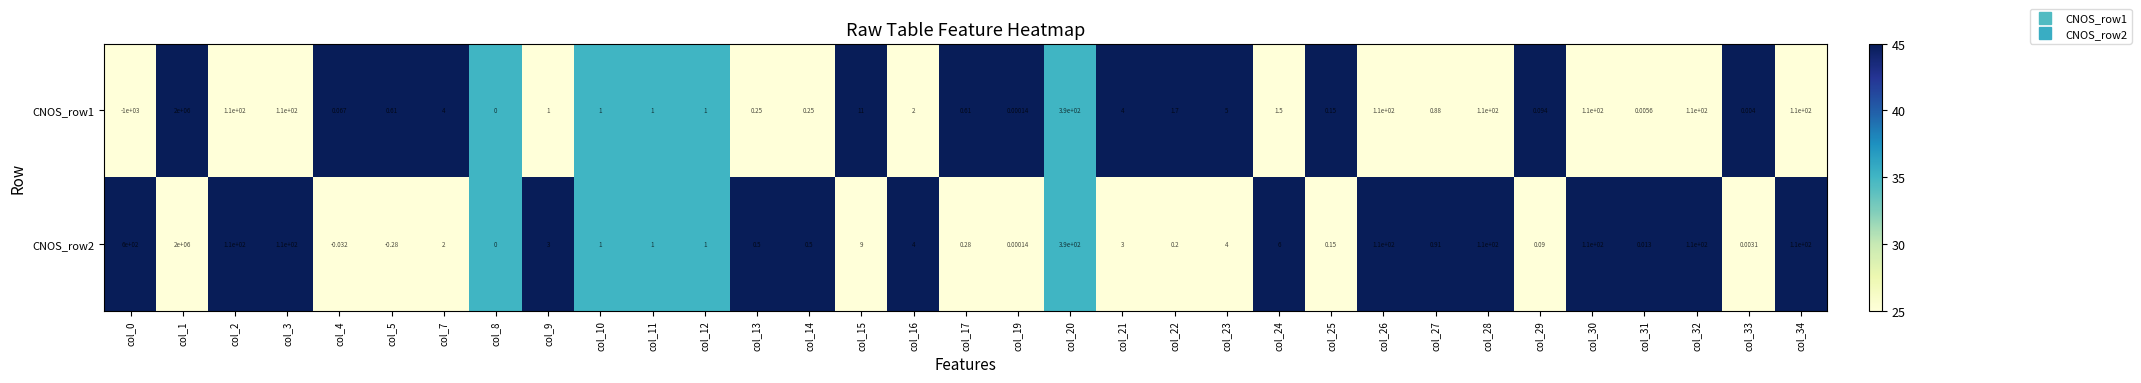

What is the spread (max minus min) of values at col_22?

1.5